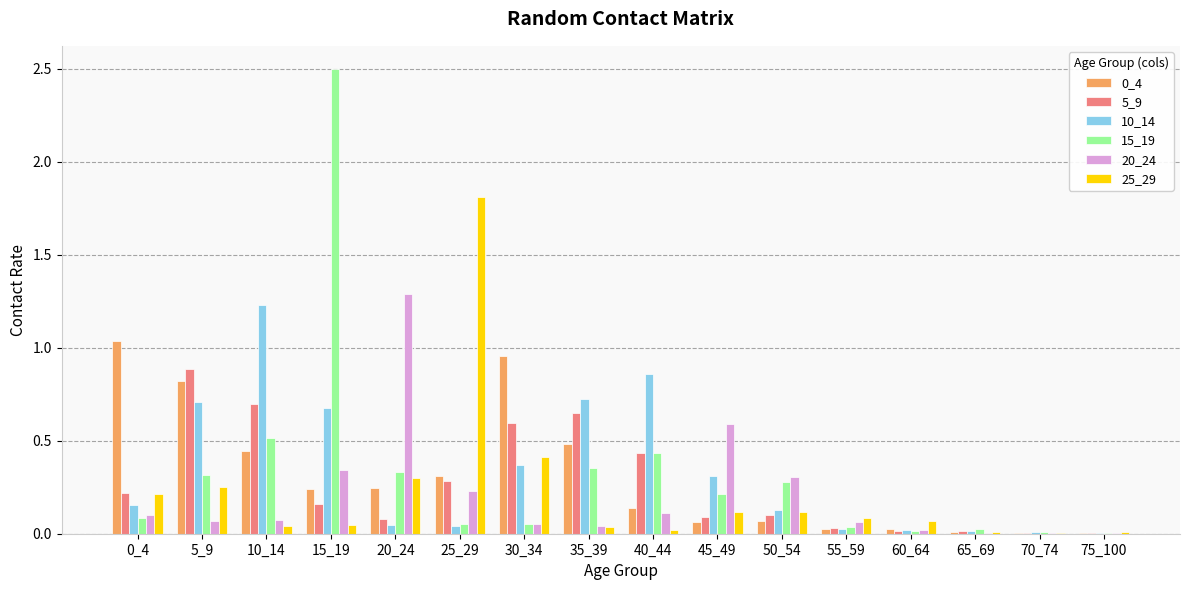

At which label does 25_29 reach its peak?

25_29